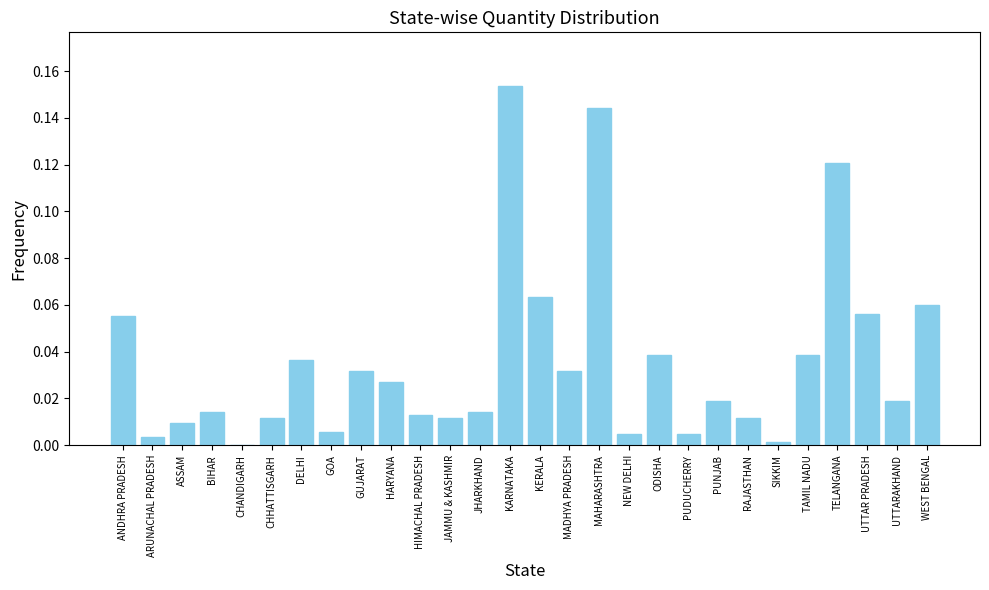

The value at GOA is 0.0. True or false?

True